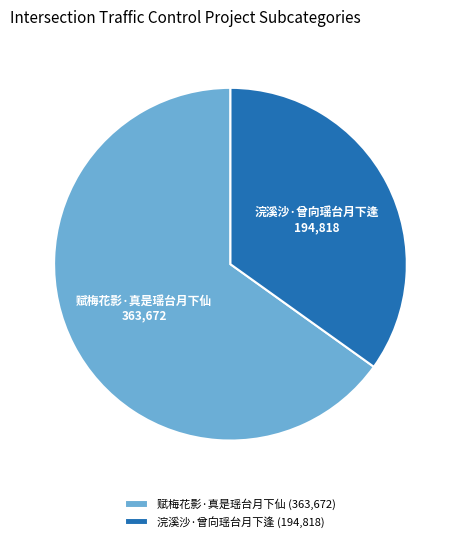

Is the sum of 浣溪沙·曾向瑶台月下逢 (194,818) and 赋梅花影·真是瑶台月下仙 (363,672) greater than half?

Yes